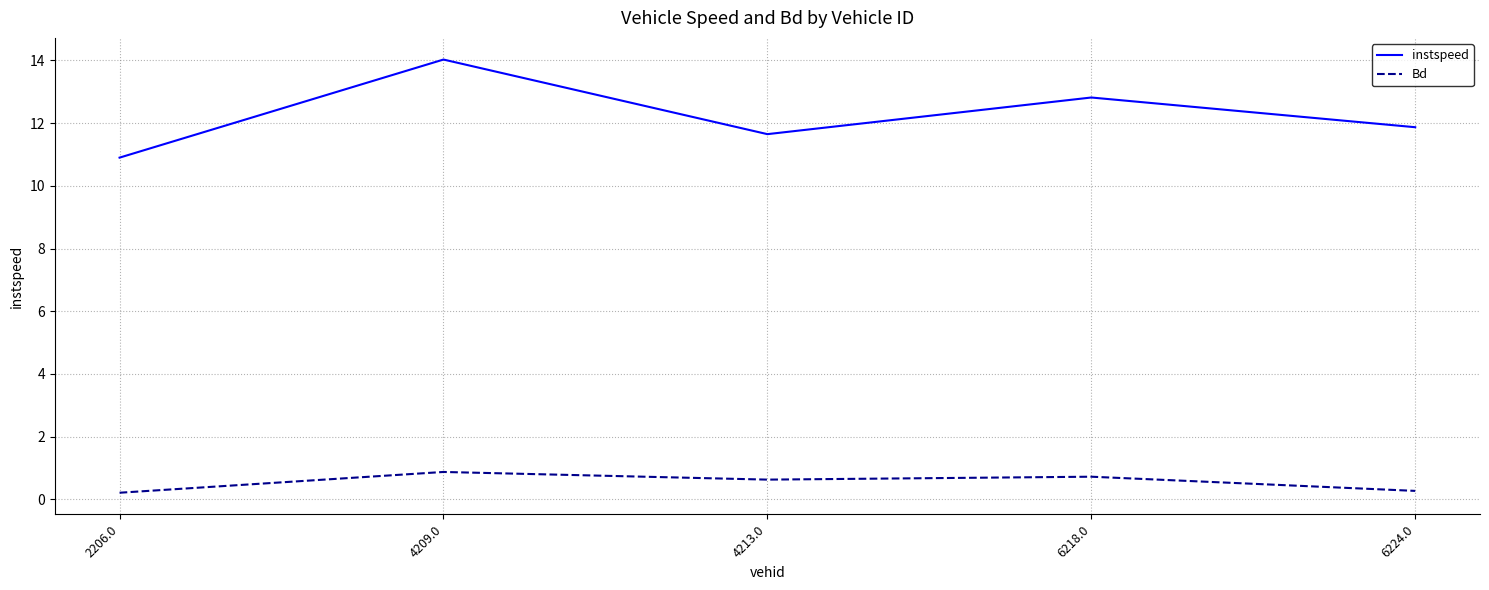

What is the approximate value of instspeed at 6218.0?

12.8